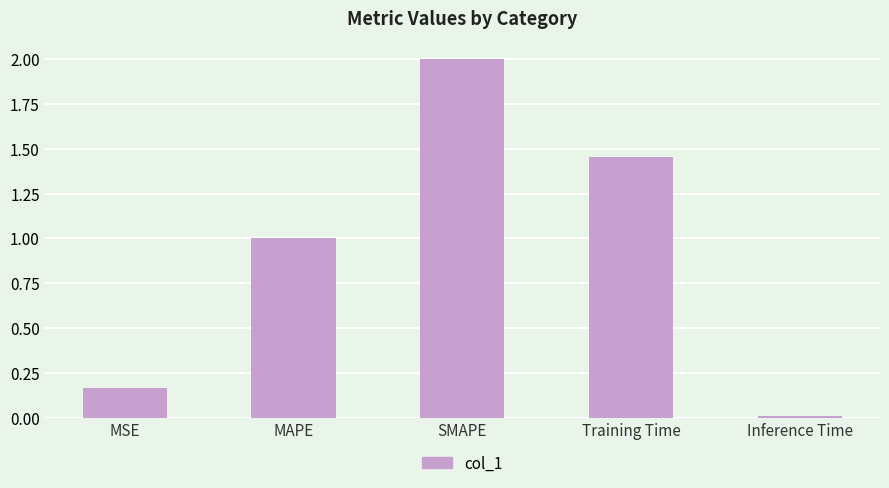

What is the label of the 1st bar from the right?

Inference Time